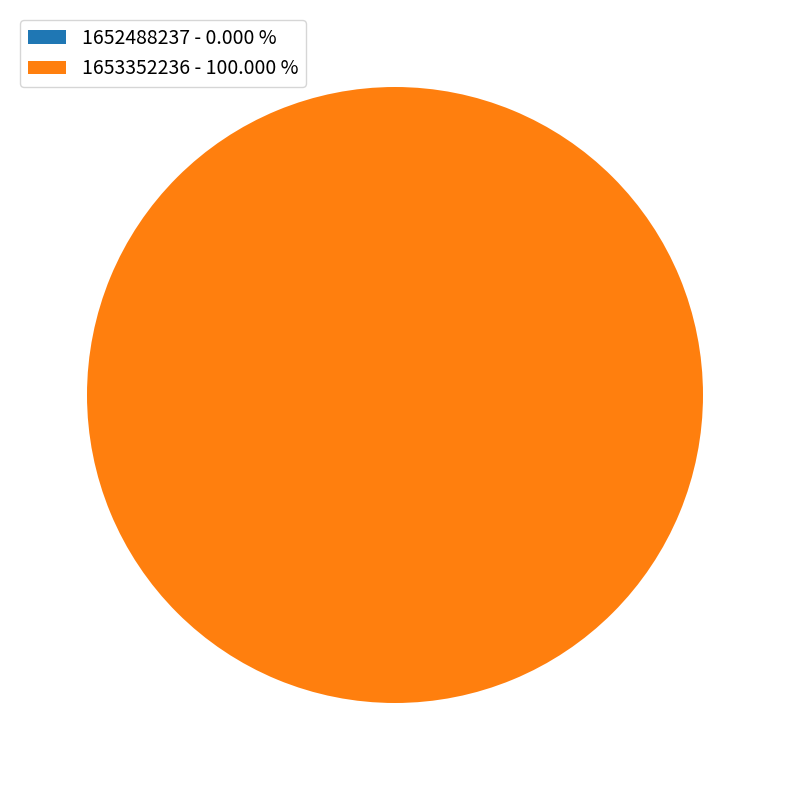

The 1652488237 slice represents 14% of the pie. True or false?

False